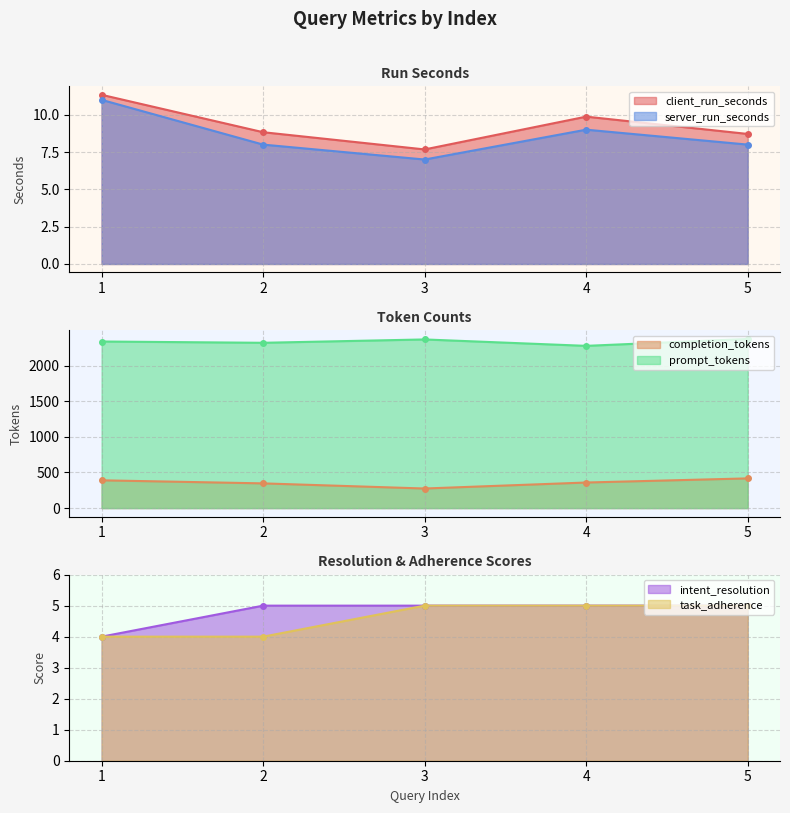

At which category does client_run_seconds reach its first local peak?

4